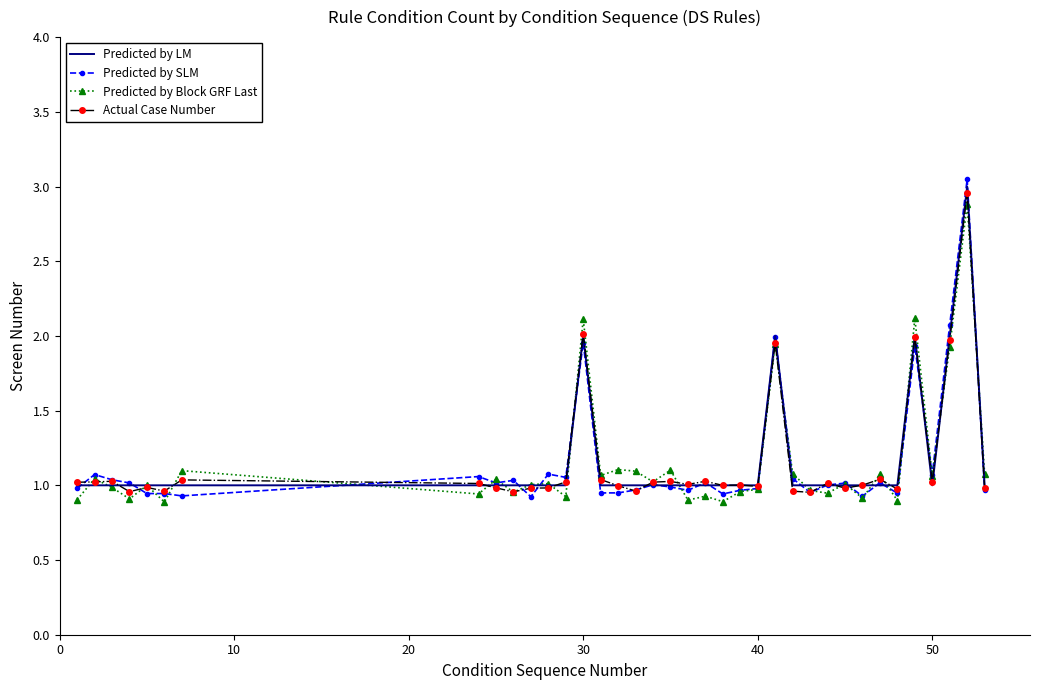

Reading left to right, what are all the values shown in this chart?

Predicted by LM: 1.0	1.0	1.0	1.0	1.0	1.0	1.0	1.0	1.0	1.0	1.0	1.0	1.0	2.0	1.0	1.0	1.0	1.0	1.0	1.0	1.0	1.0	1.0	1.0	2.0	1.0	1.0	1.0	1.0	1.0	1.0	1.0	2.0	1.0	2.0	3.0	1.0
Predicted by SLM: 1.0	1.1	1.0	1.0	0.9	0.9	0.9	1.1	1.0	1.0	0.9	1.1	1.1	2.0	0.9	0.9	1.0	1.0	1.0	1.0	1.0	0.9	1.0	1.0	2.0	1.0	1.0	1.0	1.0	0.9	1.0	0.9	1.9	1.1	2.1	3.0	1.0
Predicted by Block GRF Last: 0.9	1.0	1.0	0.9	1.0	0.9	1.1	0.9	1.0	1.0	1.0	1.0	0.9	2.1	1.1	1.1	1.1	1.0	1.1	0.9	0.9	0.9	1.0	1.0	1.9	1.1	1.0	0.9	1.0	0.9	1.1	0.9	2.1	1.1	1.9	2.9	1.1
Actual Case Number: 1.0	1.0	1.0	1.0	1.0	1.0	1.0	1.0	1.0	1.0	1.0	1.0	1.0	2.0	1.0	1.0	1.0	1.0	1.0	1.0	1.0	1.0	1.0	1.0	2.0	1.0	1.0	1.0	1.0	1.0	1.0	1.0	2.0	1.0	2.0	3.0	1.0